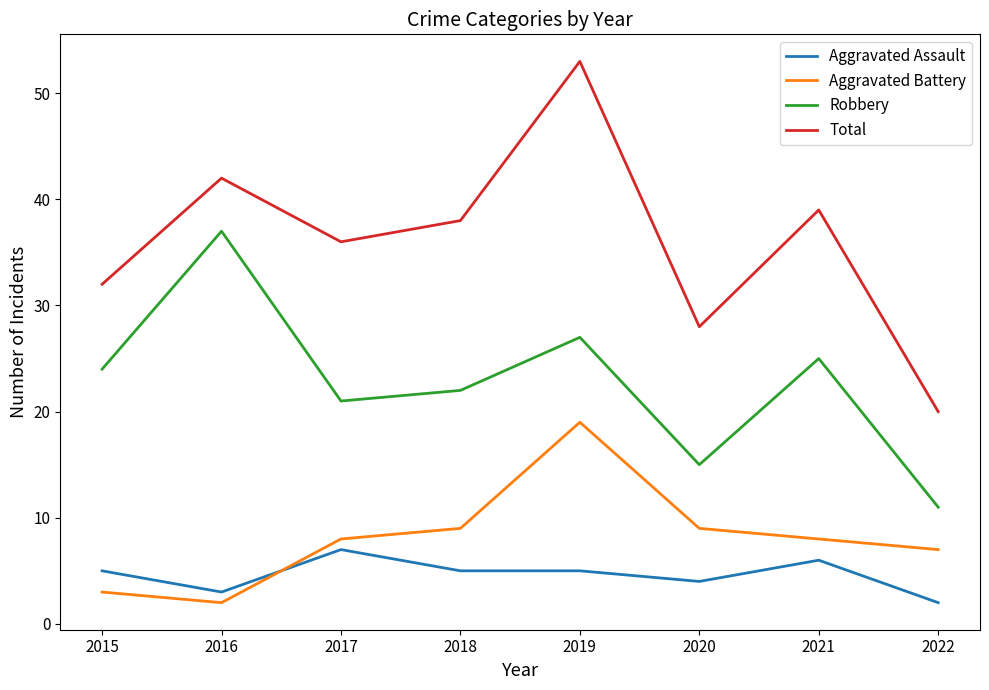

How many interior local valleys does the Aggravated Battery series have?

1